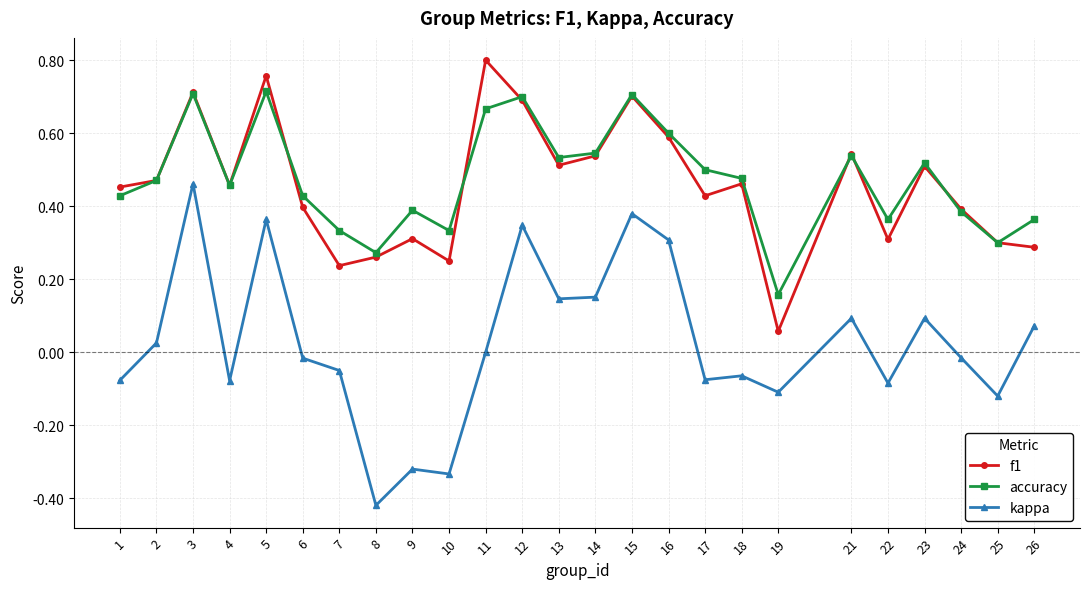

Is it true that kappa equals 0.6 at 11?

False